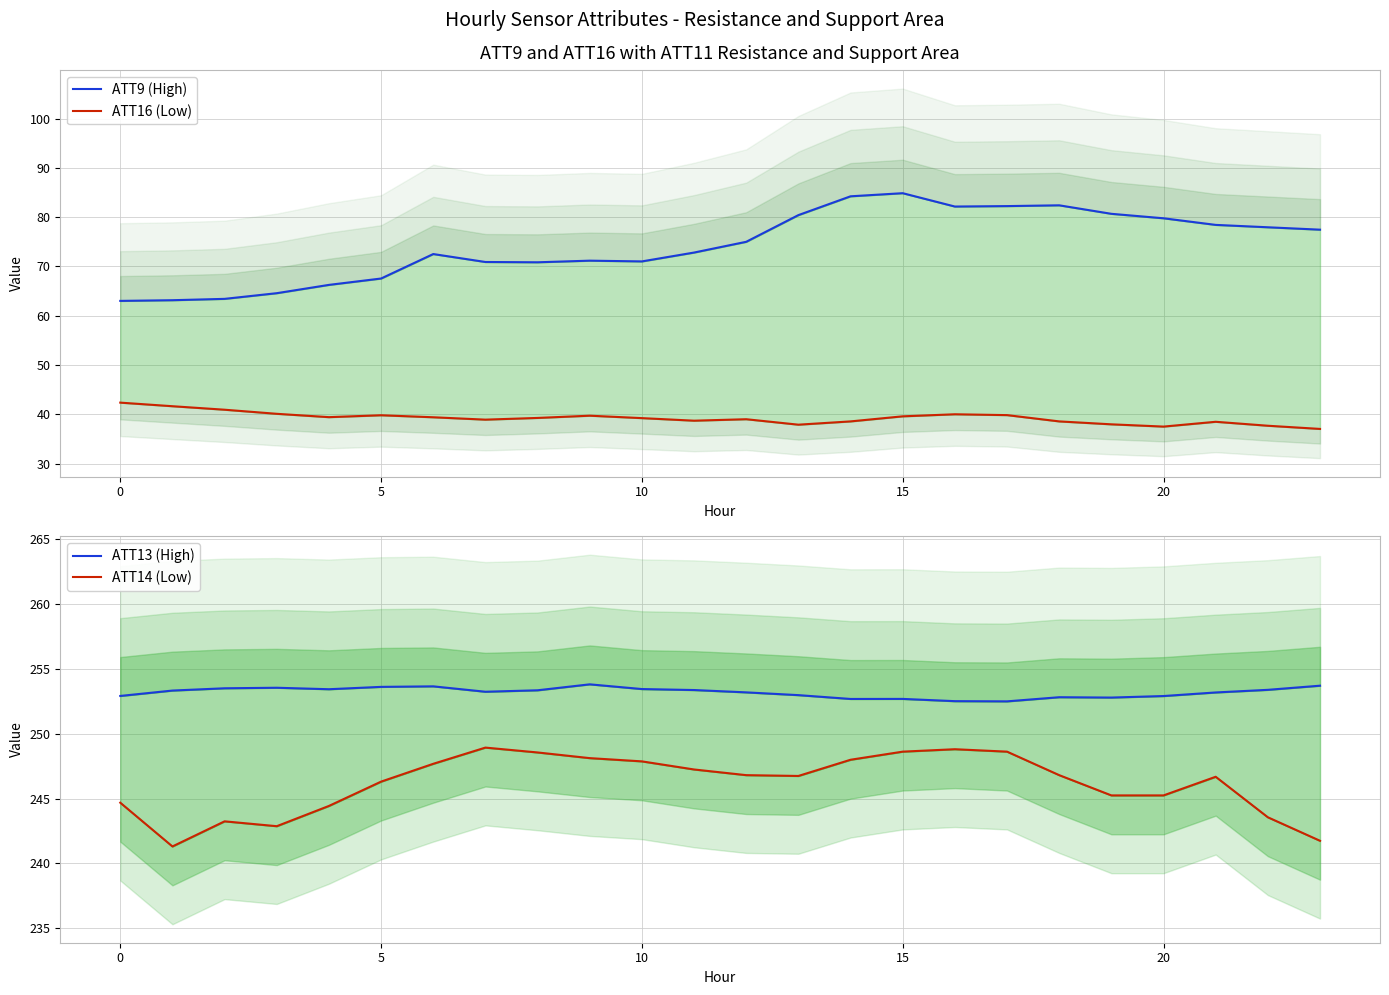

True or false: ATT14 (Low) and ATT16 (Low) intersect in this chart.

False